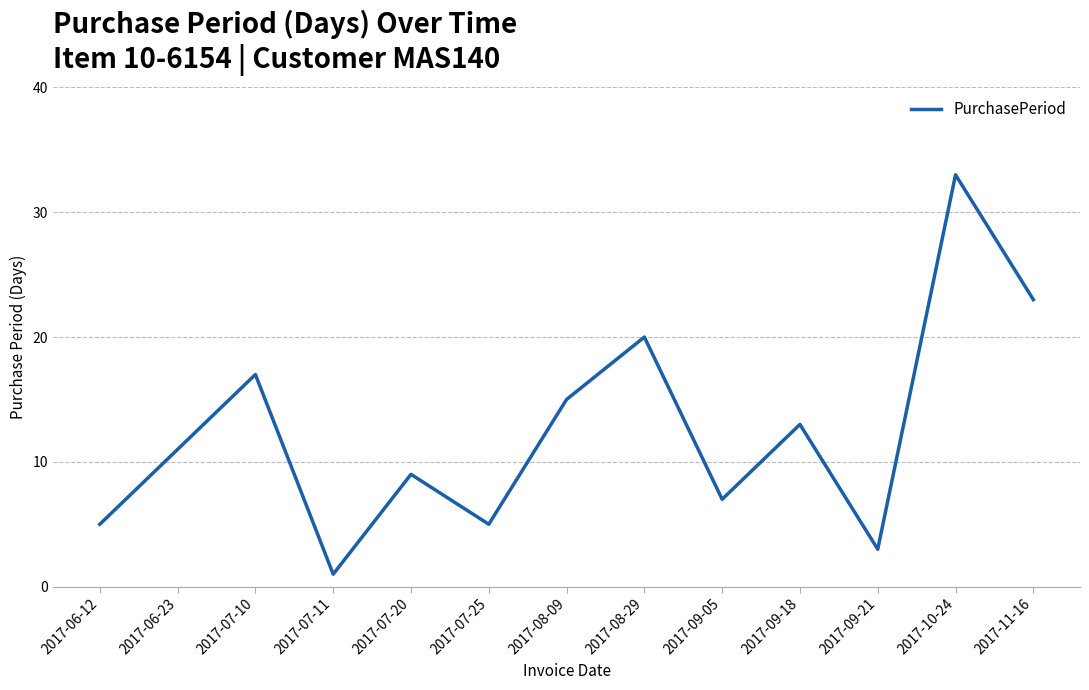

What position from the right is 2017-09-21?

3